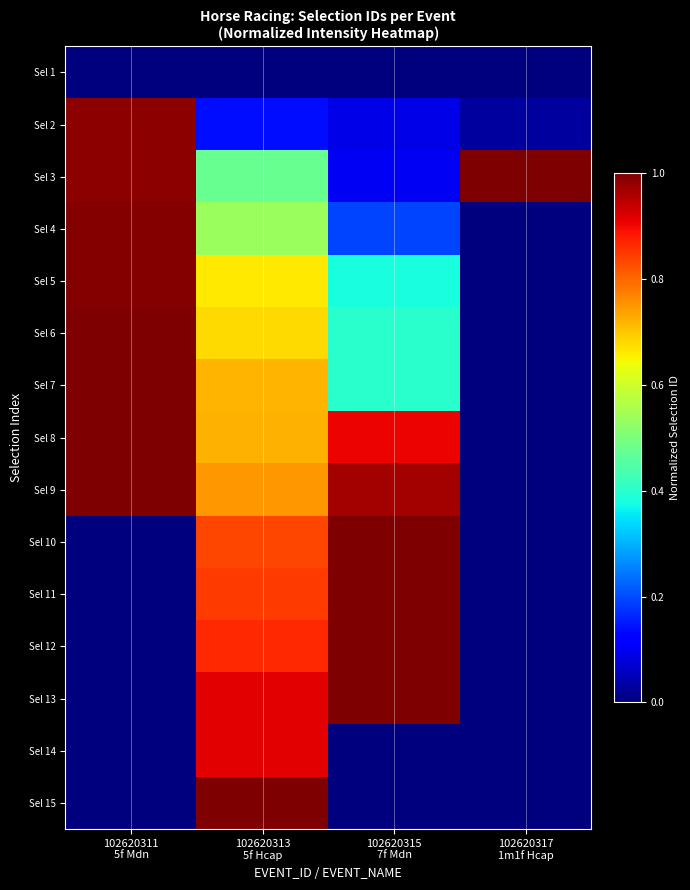

How many distinct data groups are displayed?

15